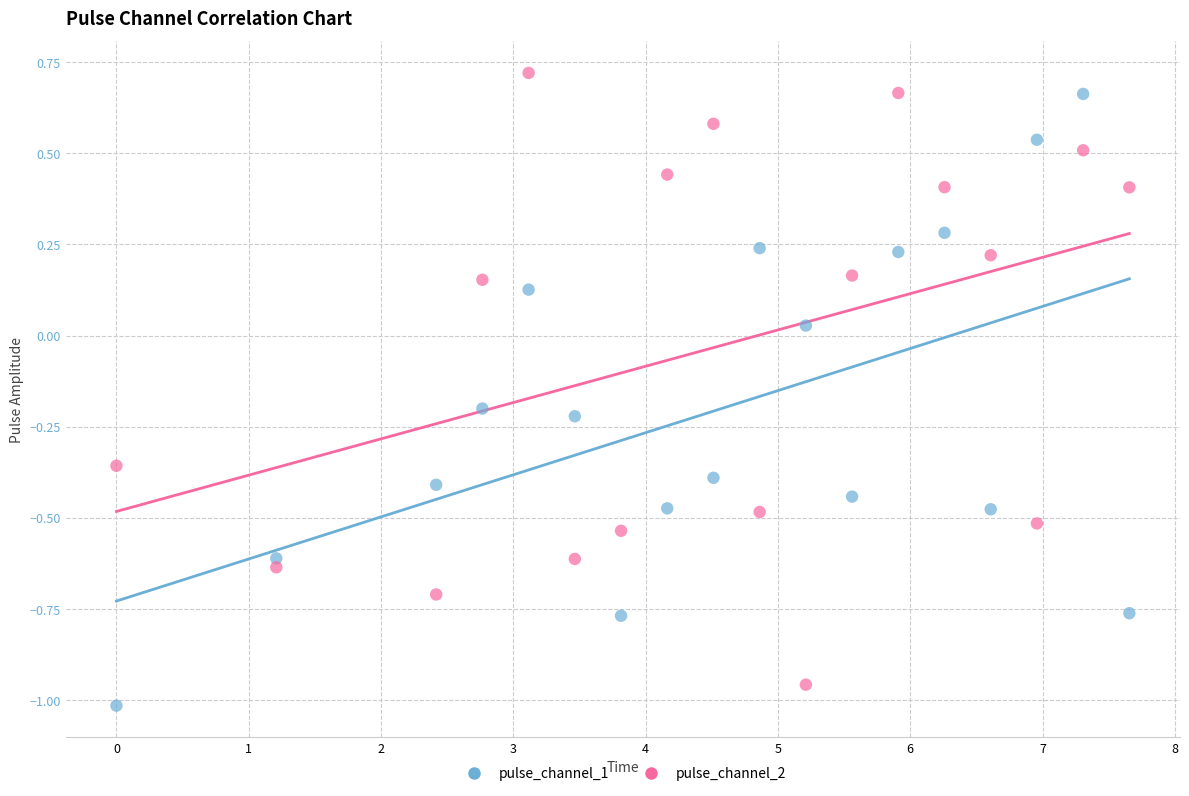

What are all the series names shown in the legend?

pulse_channel_1, pulse_channel_2